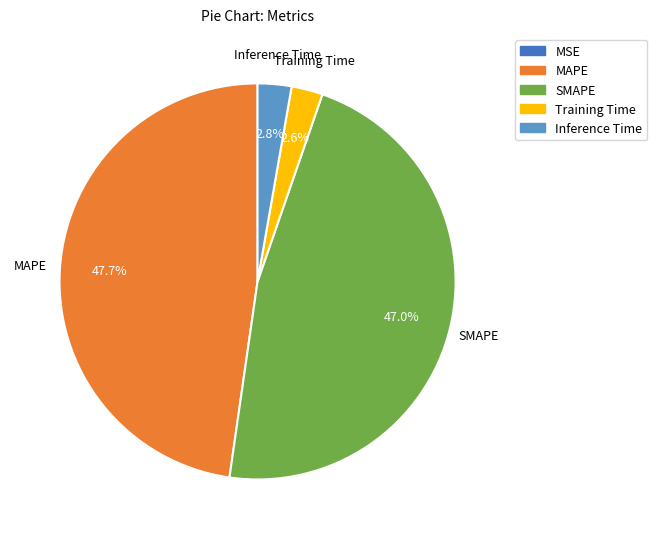

Which category has the biggest portion of the pie?

MAPE